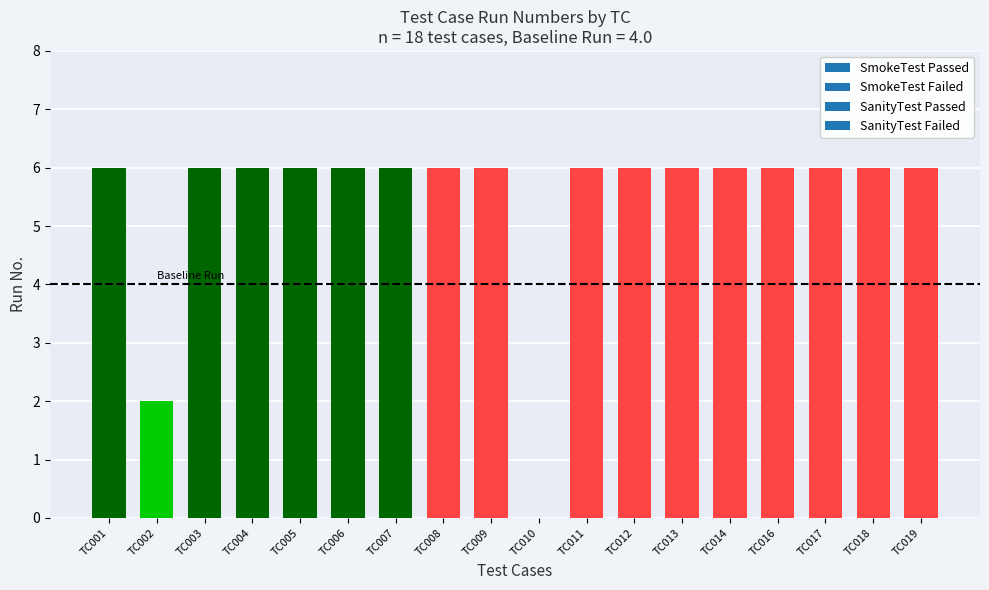

What is the ratio of the value at TC008 to the value at TC002?

3.0